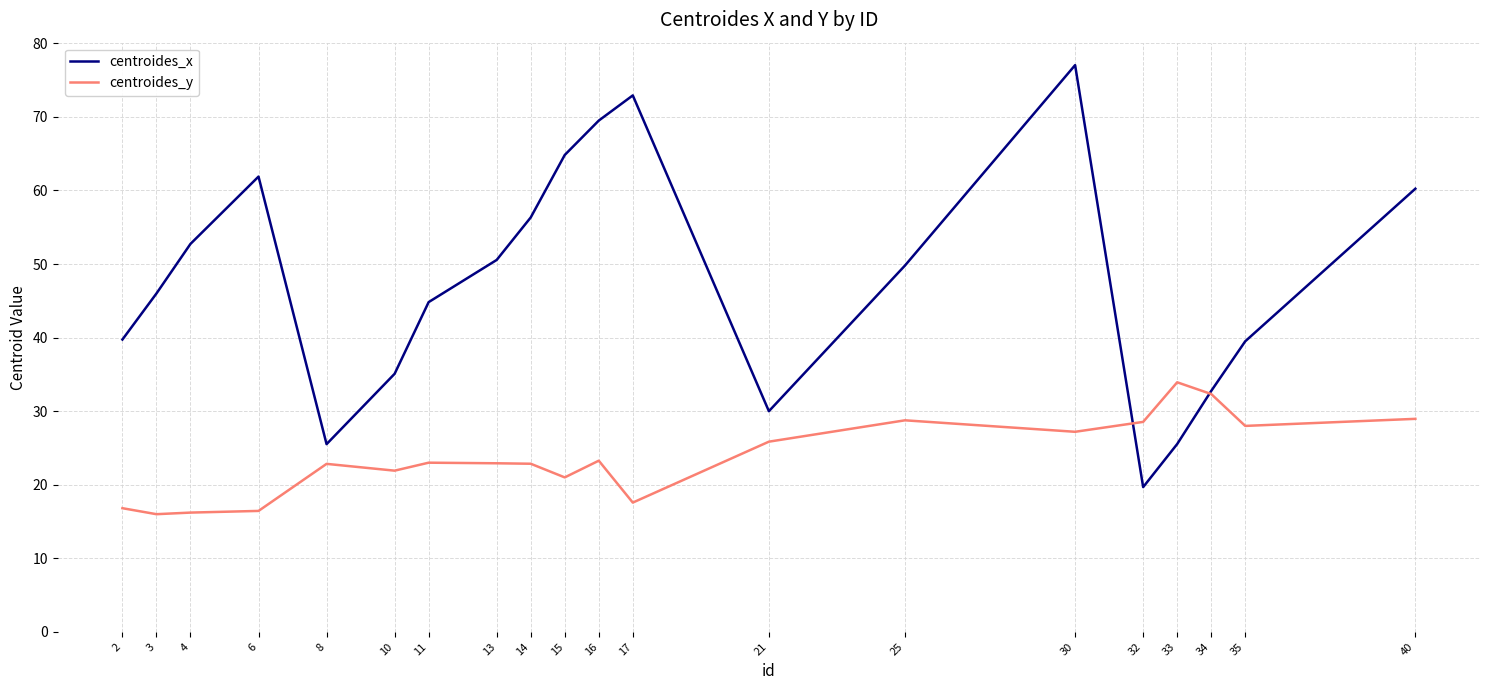

List the series in order of their overall mean, highest first.

centroides_x, centroides_y